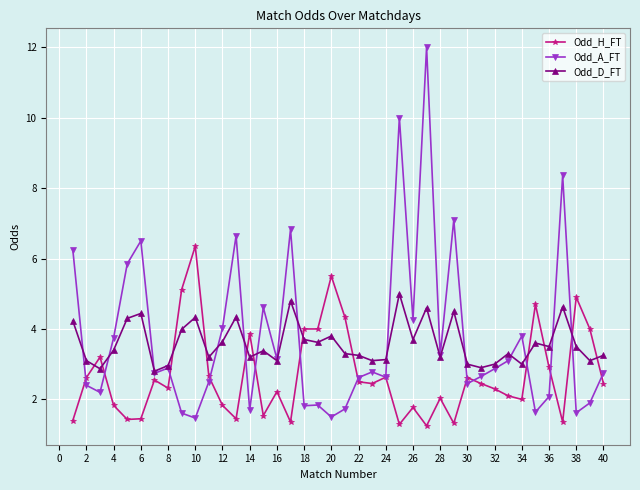

True or false: Odd_H_FT has more than 0 interior local peaks.

True